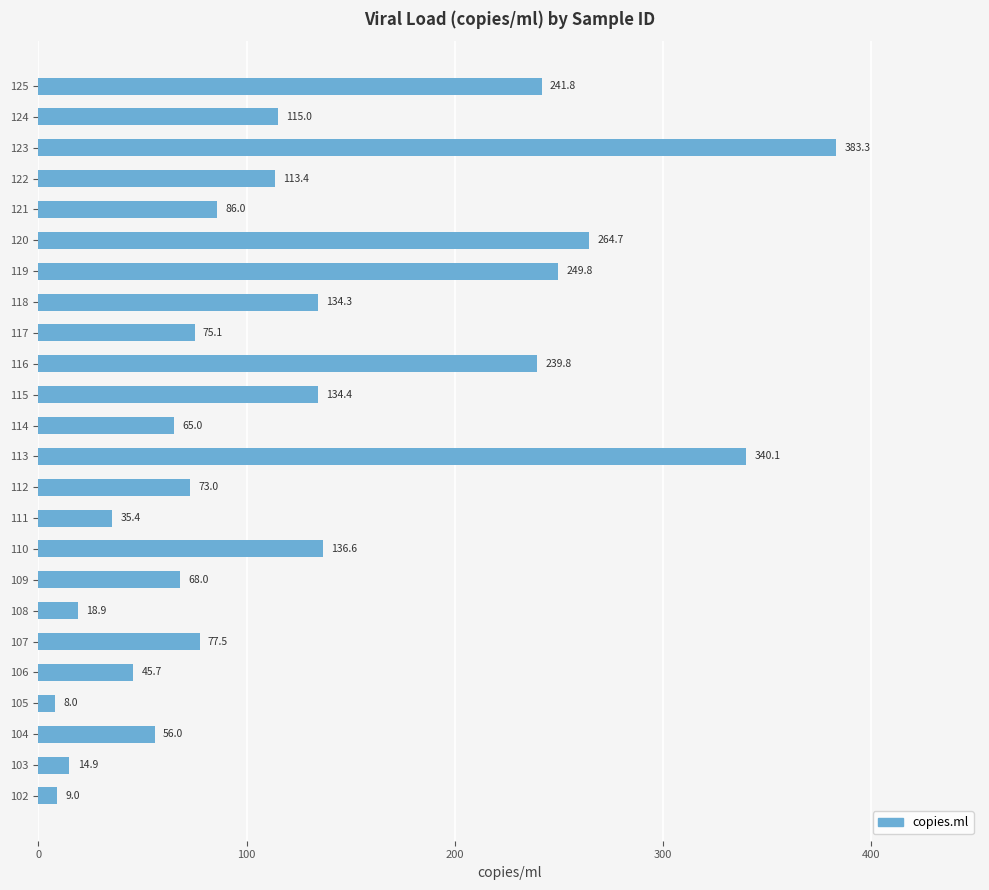

The value at 103 is 14.9. True or false?

True